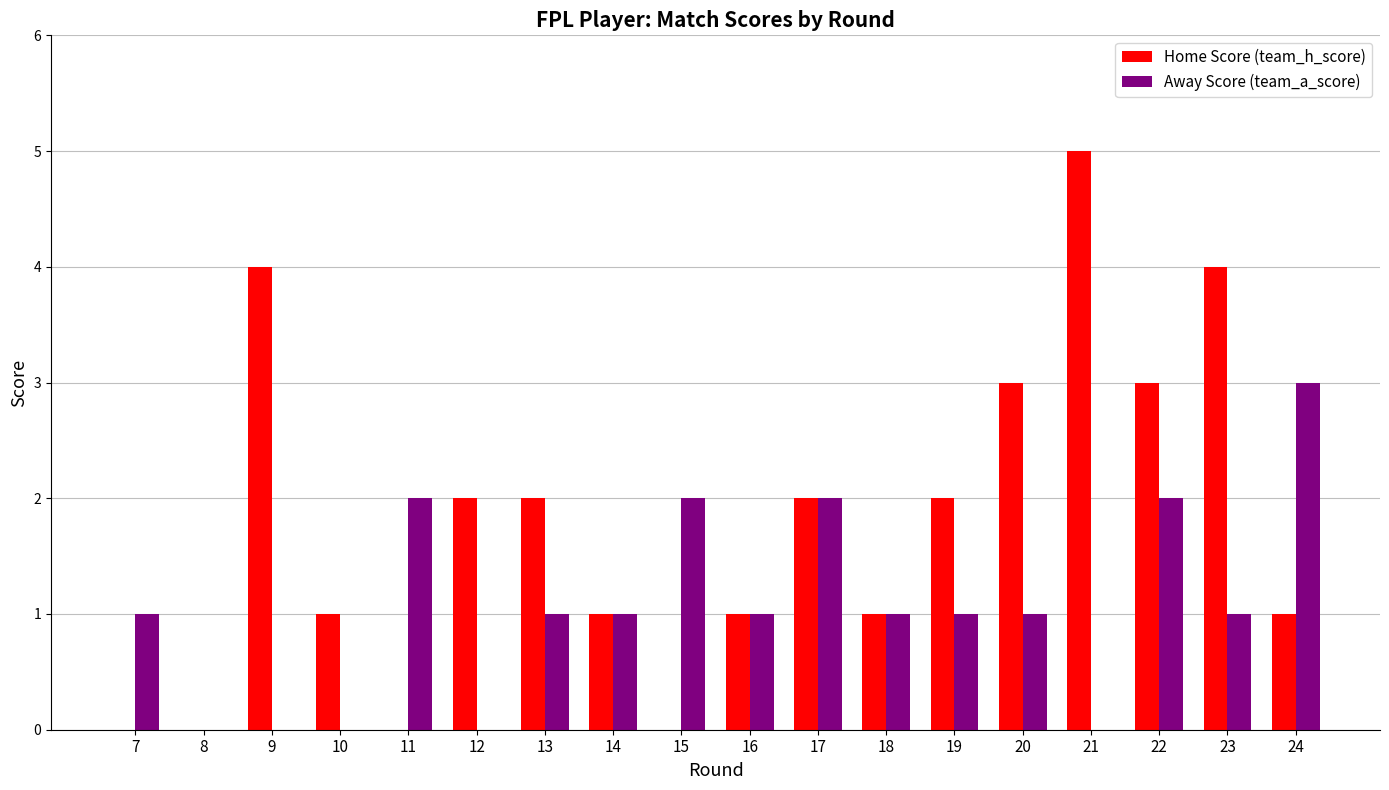

What is the maximum value for Home Score (team_h_score)?

5